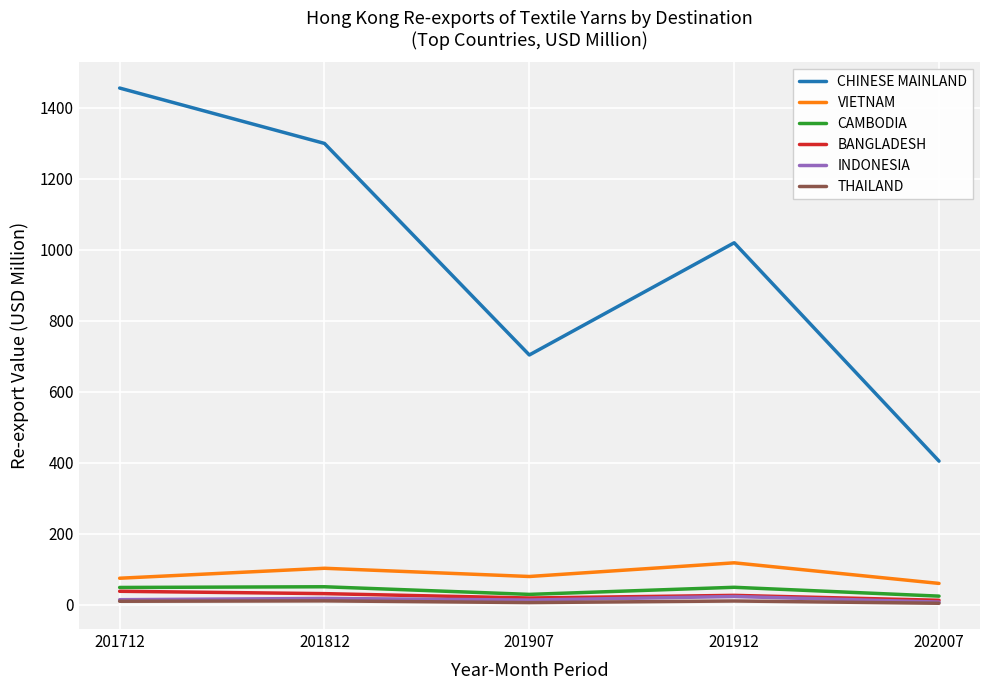

True or false: CHINESE MAINLAND has more than 2 points higher than both neighbors.

False